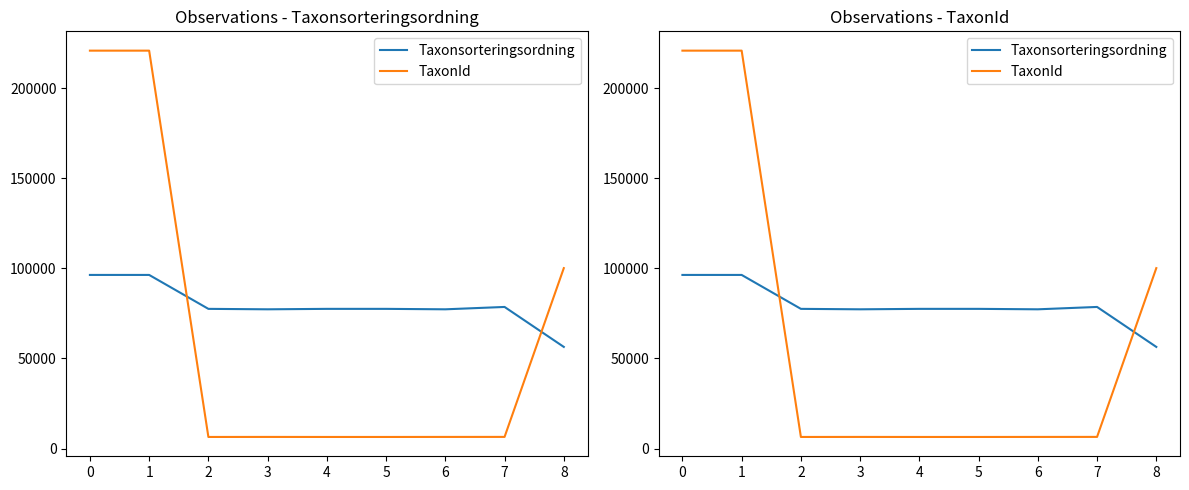

What are all the series names shown in the legend?

Taxonsorteringsordning, TaxonId